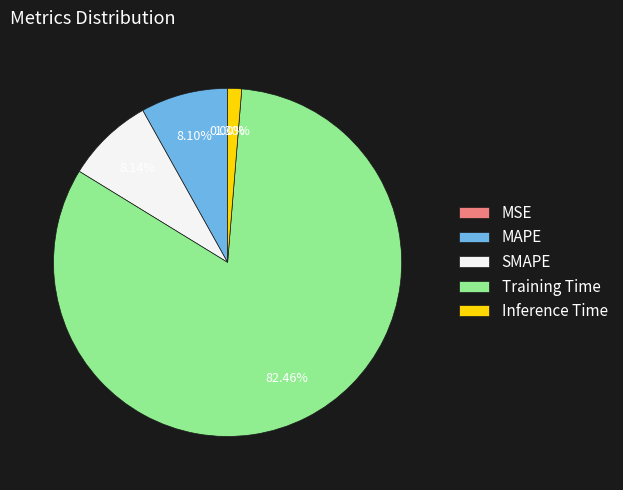

Which category has the biggest portion of the pie?

Training Time